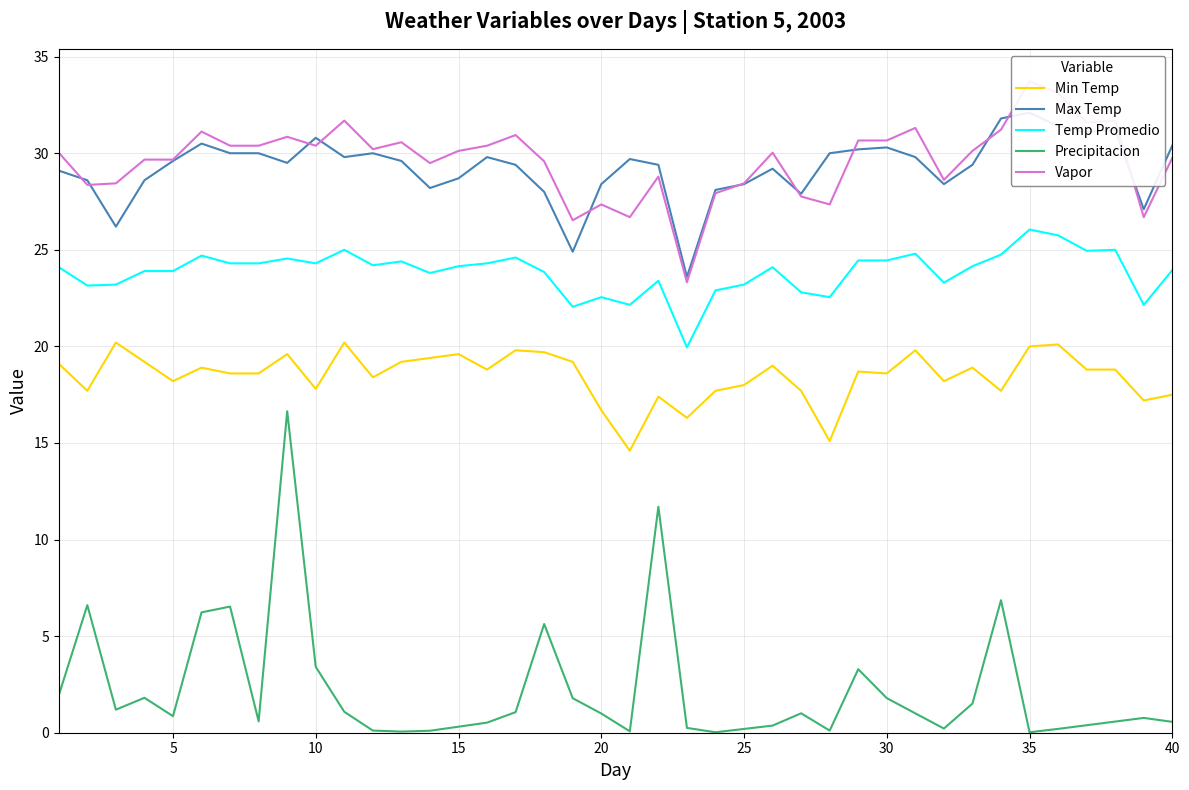

Reading left to right, extract all data points from this chart.

Min Temp: 19.1	17.7	20.2	19.2	18.2	18.9	18.6	18.6	19.6	17.8	20.2	18.4	19.2	19.4	19.6	18.8	19.8	19.7	19.2	16.7	14.6	17.4	16.3	17.7	18.0	19.0	17.7	15.1	18.7	18.6	19.8	18.2	18.9	17.7	20.0	20.1	18.8	18.8	17.2	17.5
Max Temp: 29.1	28.6	26.2	28.6	29.6	30.5	30.0	30.0	29.5	30.8	29.8	30.0	29.6	28.2	28.7	29.8	29.4	28.0	24.9	28.4	29.7	29.4	23.6	28.1	28.4	29.2	27.9	30.0	30.2	30.3	29.8	28.4	29.4	31.8	32.1	31.4	31.1	31.2	27.1	30.4
Temp Promedio: 24.1	23.1	23.2	23.9	23.9	24.7	24.3	24.3	24.6	24.3	25.0	24.2	24.4	23.8	24.1	24.3	24.6	23.9	22.1	22.6	22.1	23.4	19.9	22.9	23.2	24.1	22.8	22.6	24.4	24.4	24.8	23.3	24.1	24.8	26.1	25.8	24.9	25.0	22.1	23.9
Precipitacion: 1.9	6.6	1.2	1.8	0.9	6.2	6.5	0.6	16.6	3.4	1.1	0.1	0.1	0.1	0.3	0.5	1.1	5.6	1.8	1.0	0.1	11.7	0.3	0.0	0.2	0.4	1.0	0.1	3.3	1.8	1.0	0.2	1.5	6.9	0.0	0.2	0.4	0.6	0.8	0.6
Vapor: 30.0	28.4	28.4	29.7	29.7	31.1	30.4	30.4	30.9	30.4	31.7	30.2	30.6	29.5	30.1	30.4	30.9	29.6	26.5	27.4	26.7	28.8	23.3	27.9	28.4	30.0	27.8	27.4	30.7	30.7	31.3	28.6	30.1	31.2	33.7	33.1	31.6	31.7	26.7	29.8